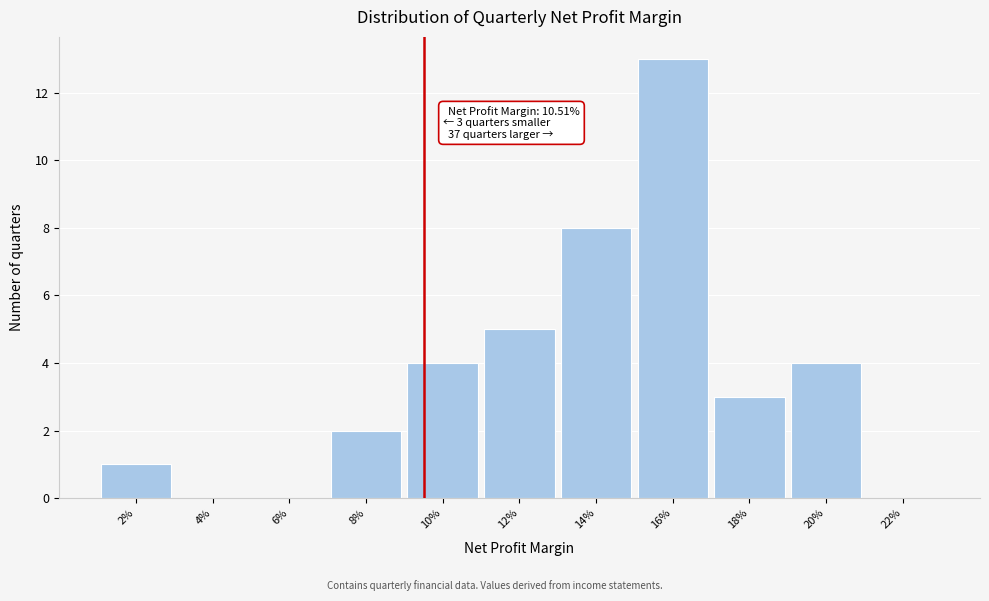

Reading right to left, transcribe all the data shown in this chart.

22%=0	20%=4	18%=3	16%=13	14%=8	12%=5	10%=4	8%=2	6%=0	4%=0	2%=1